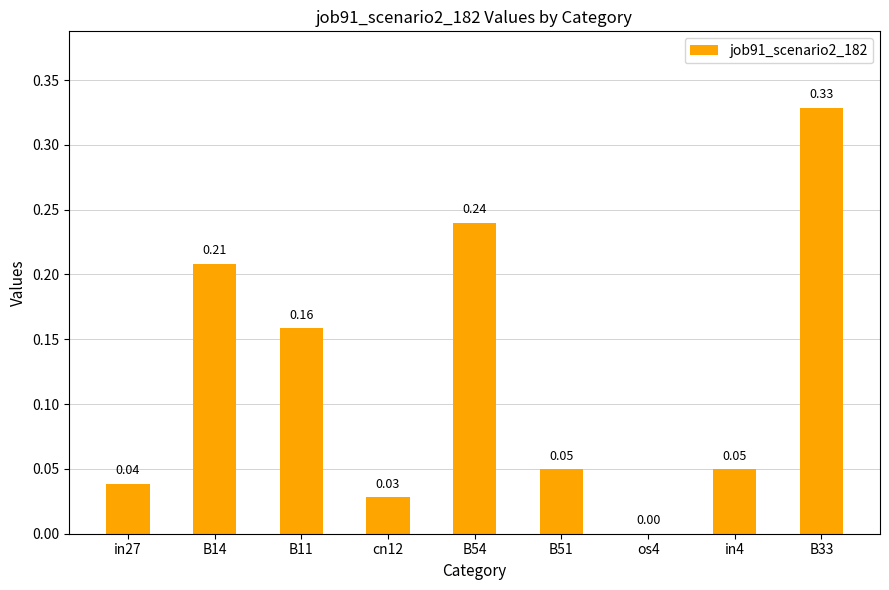

What is the sum of all values?

1.1